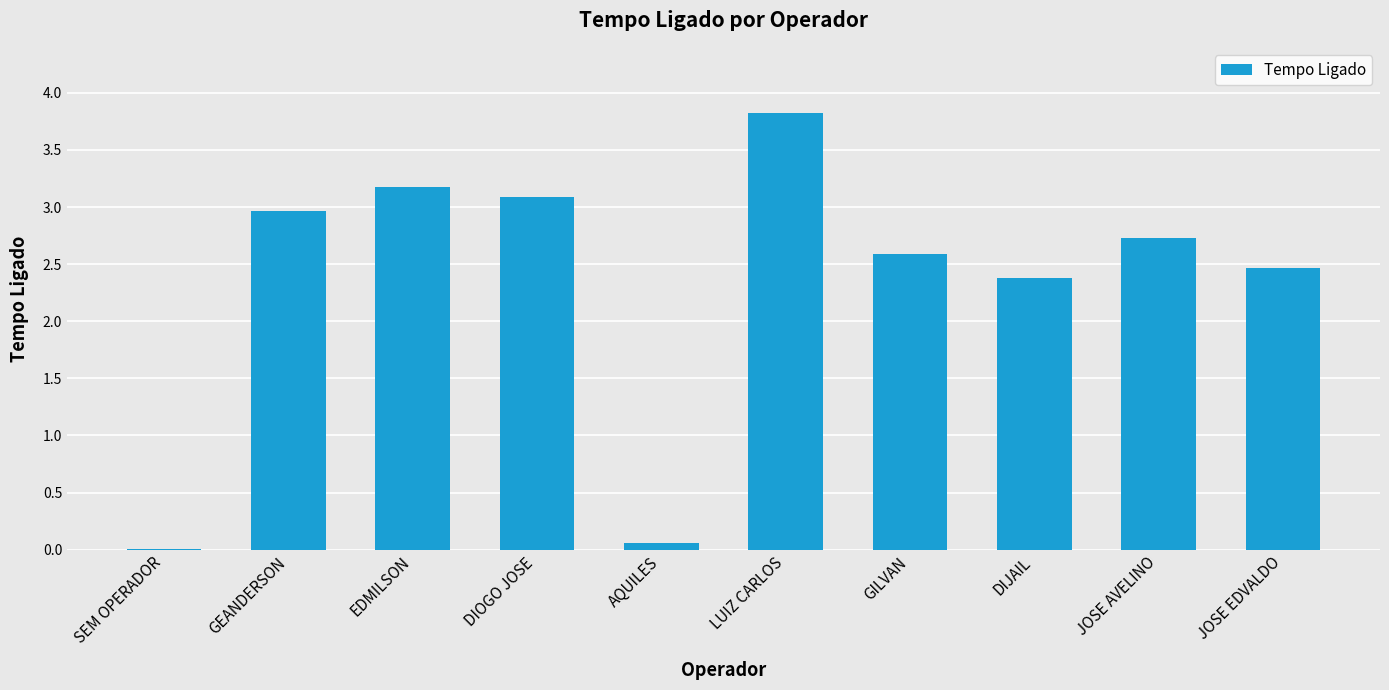

What is the difference between the values at DIOGO JOSE and EDMILSON?

0.1